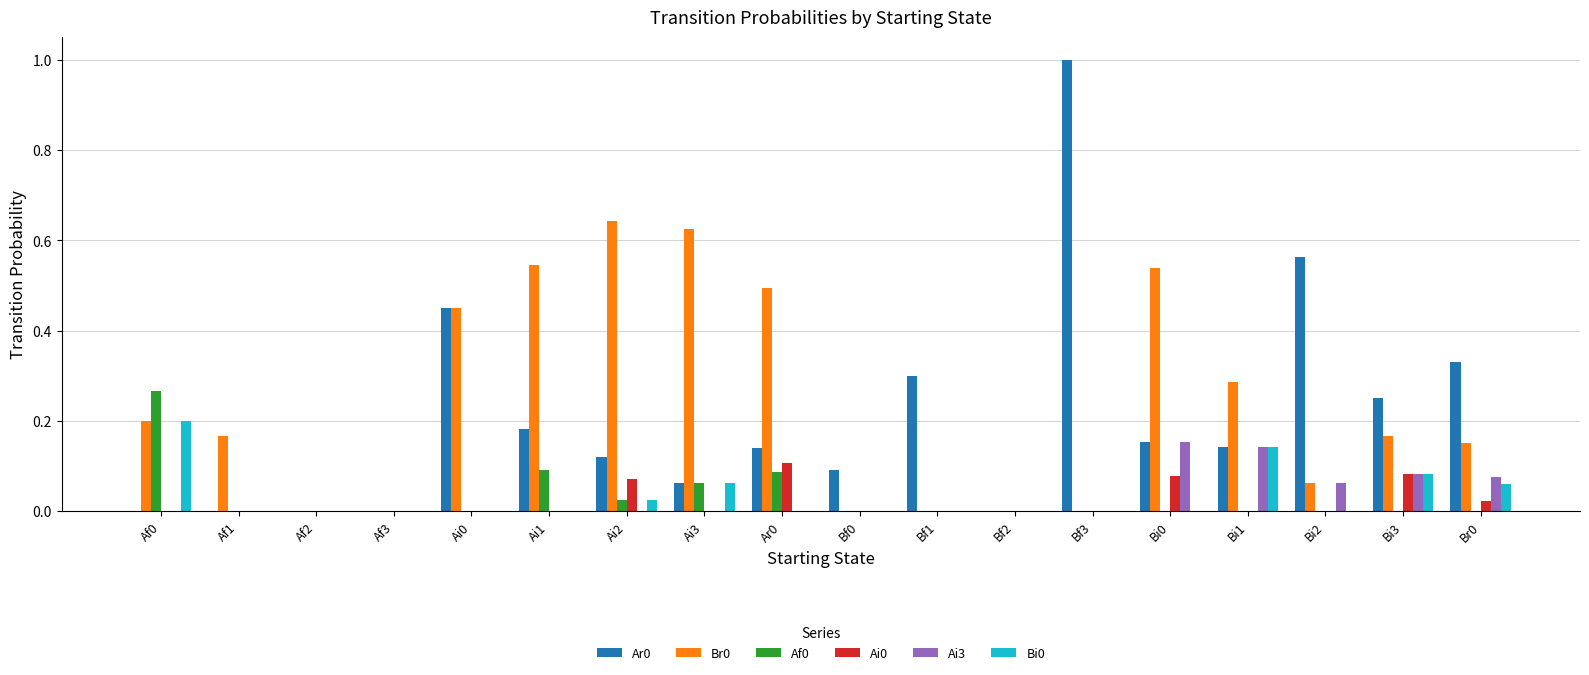

True or false: Br0 has a value of 0.1 at Bi1.

False